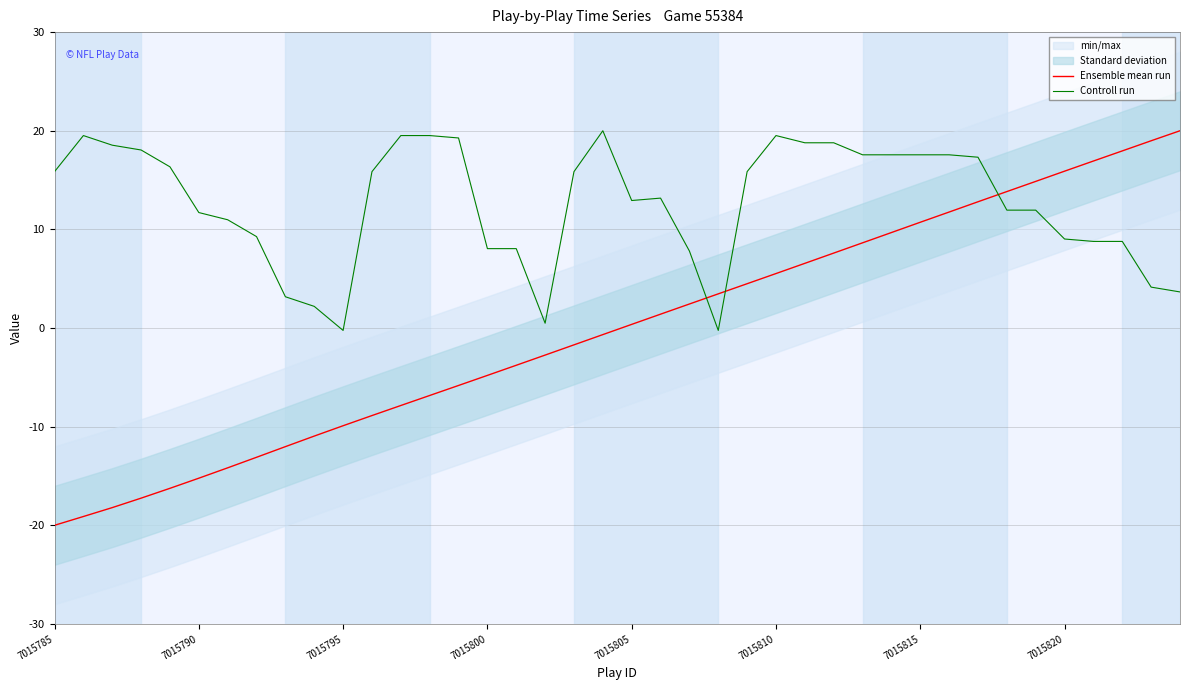

What is the maximum value for Controll run?

20.0